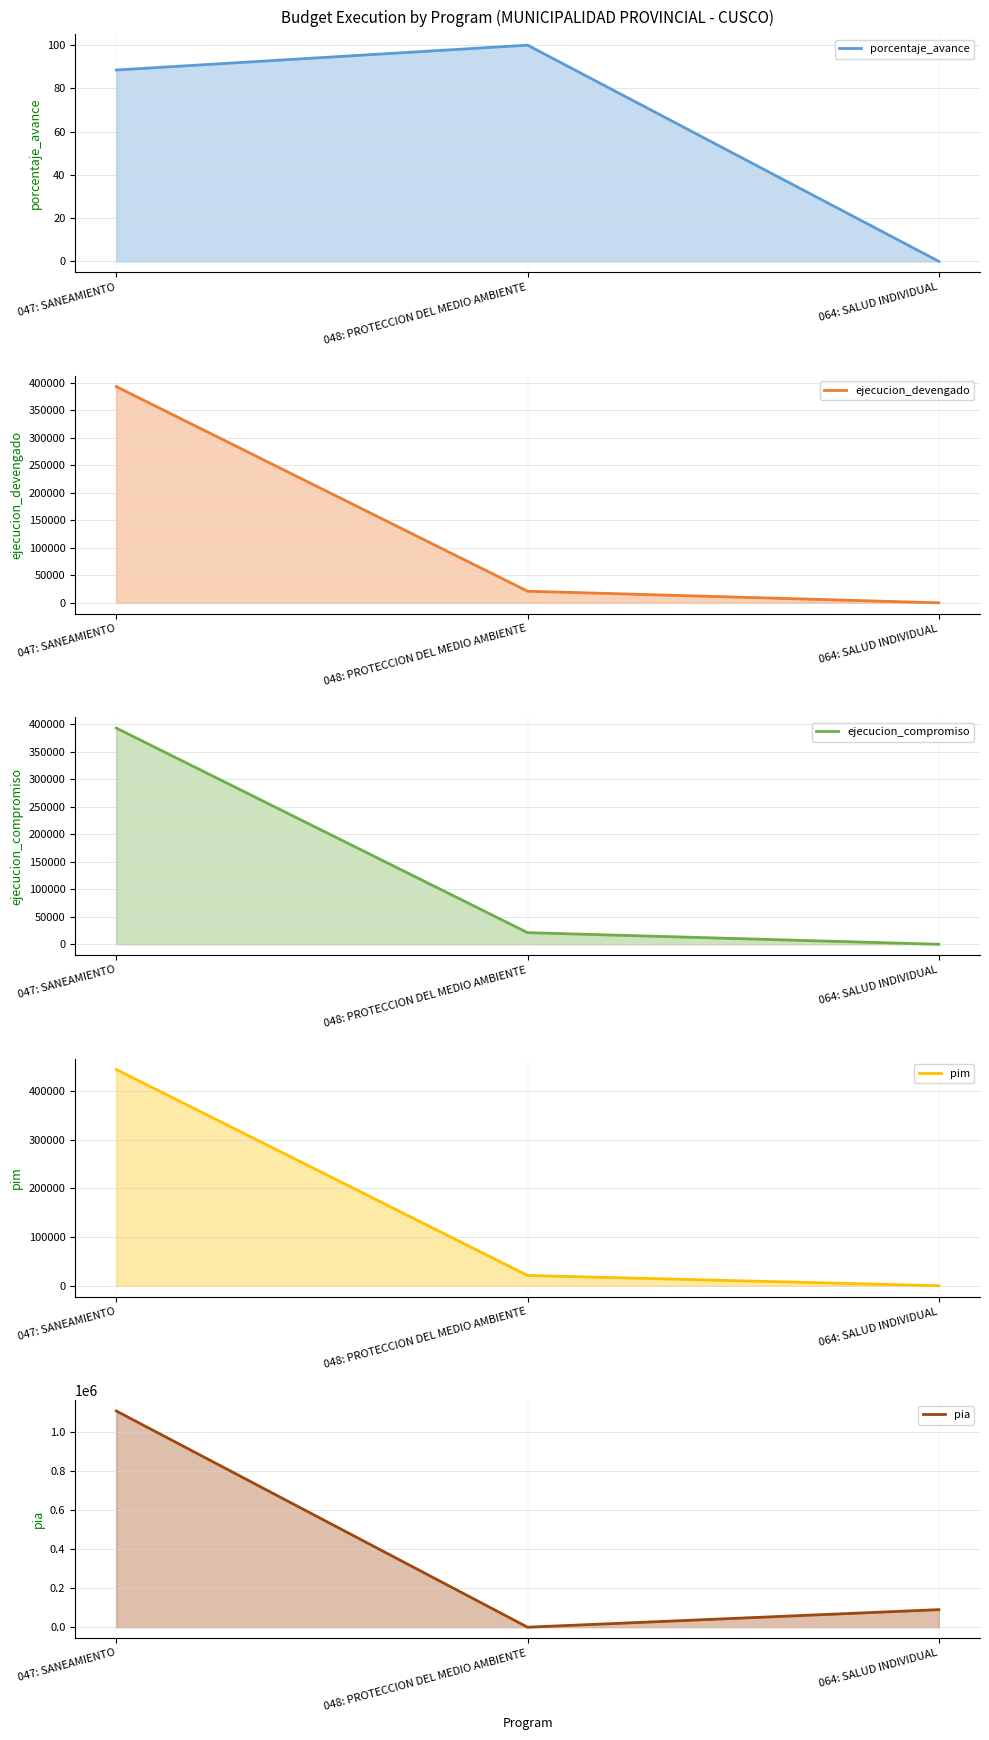

What value does the pia (line) series have at 064: SALUD INDIVIDUAL?

90000.0